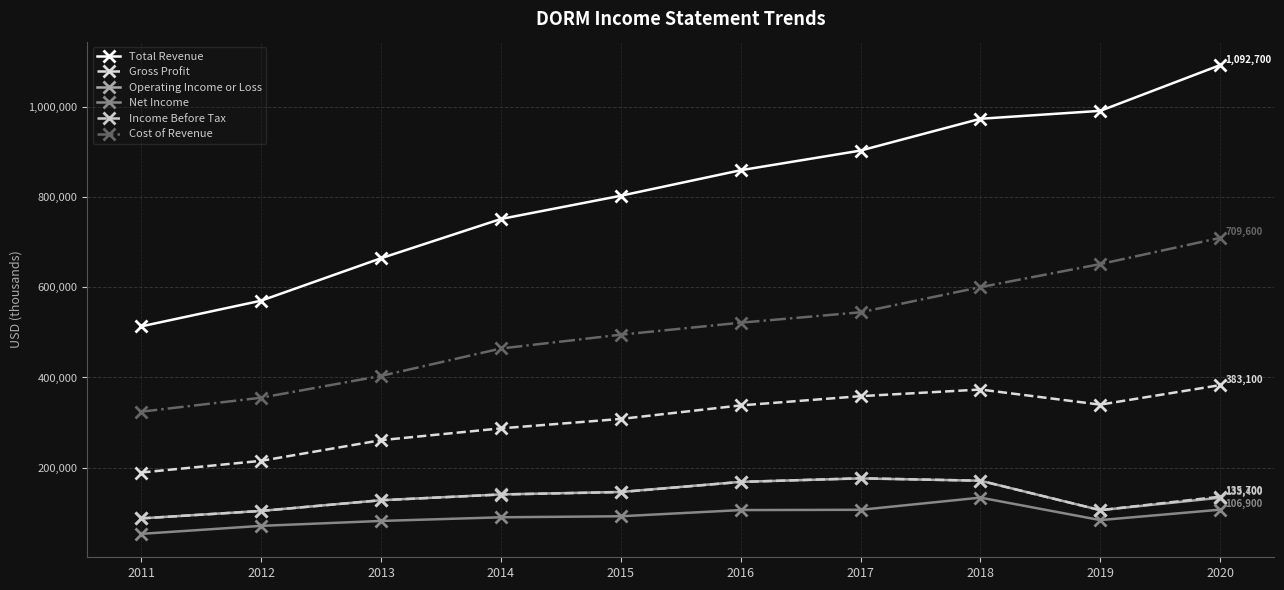

What is the highest value of the Total Revenue series?

1092700